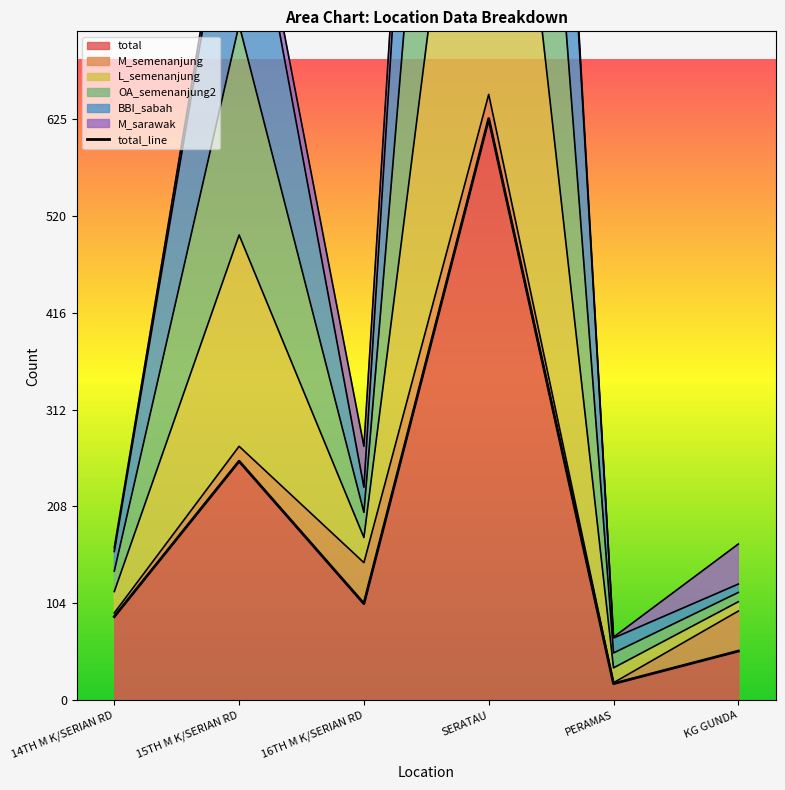

The total series shows 45 at 16TH M K/SERIAN RD. True or false?

False